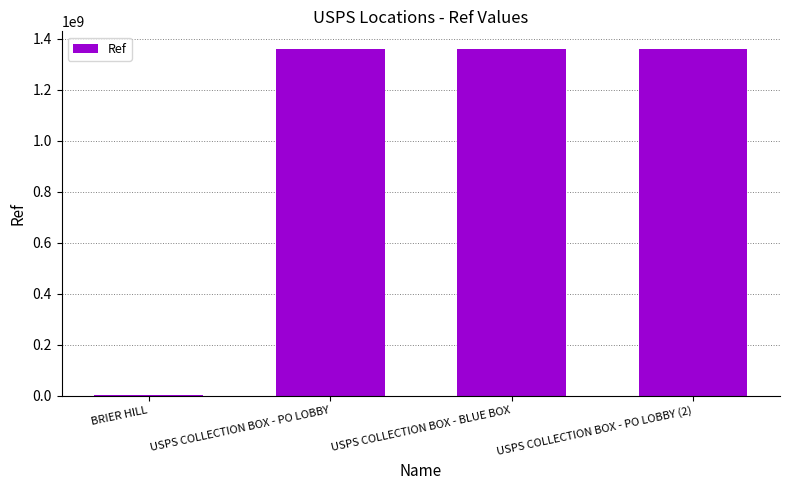

Read the value at USPS COLLECTION BOX - PO LOBBY.

1361400002